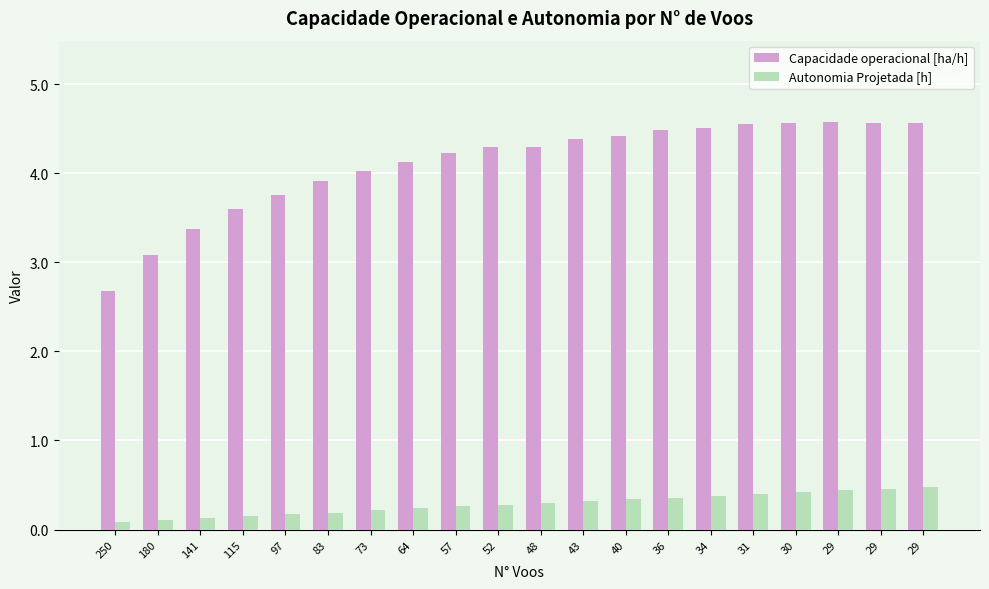

What is the smallest value displayed?

0.1